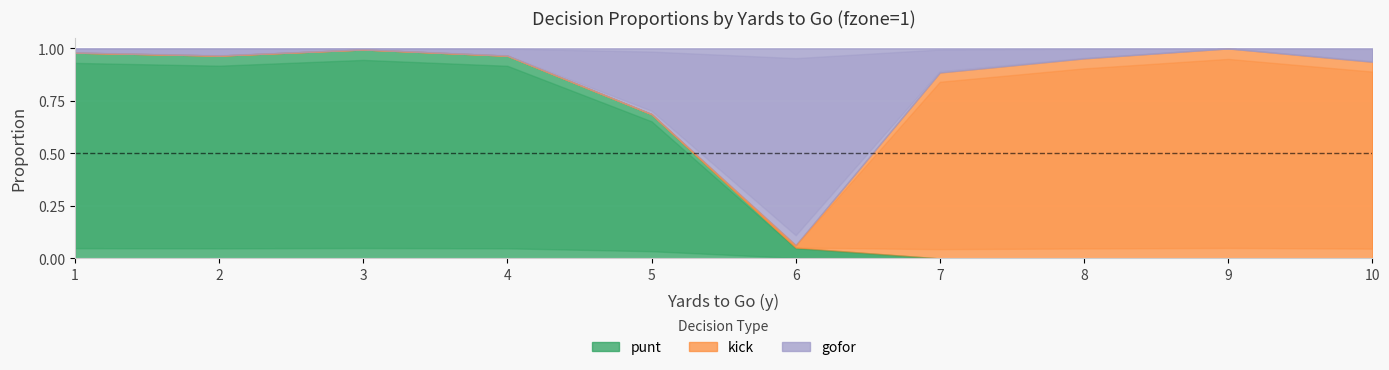

What is the total value across all series at 6?

1.0